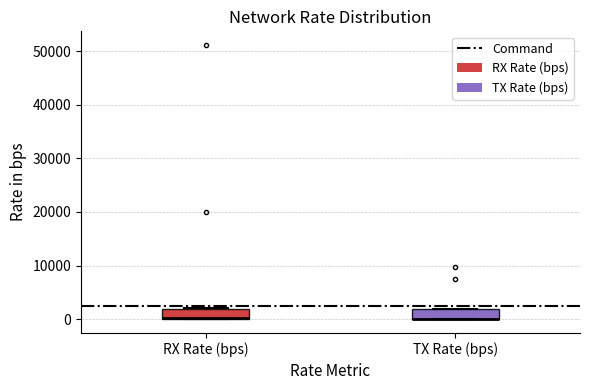

Reading left to right, read every box against the y-axis: the position of its median line, the range the box covers, and the ends of its whiskers. The values are not printed on the chart, so give them approximately, as read against the axis.

RX Rate (bps): median 0 (drawn on the box's lower edge), box 0 to 2000, whiskers 0 to 2000
TX Rate (bps): median 0 (drawn on the box's lower edge), box 0 to 2000, whiskers 0 to 2000